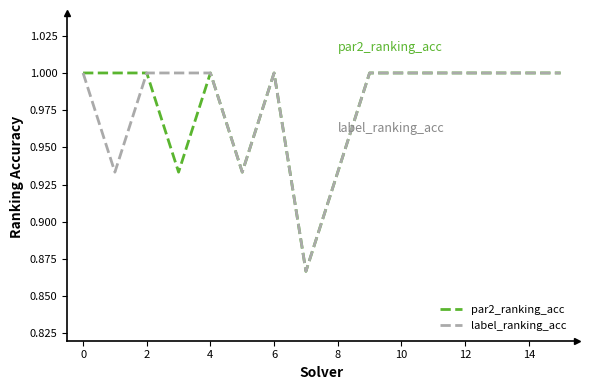

How many lines are shown in the chart?

2